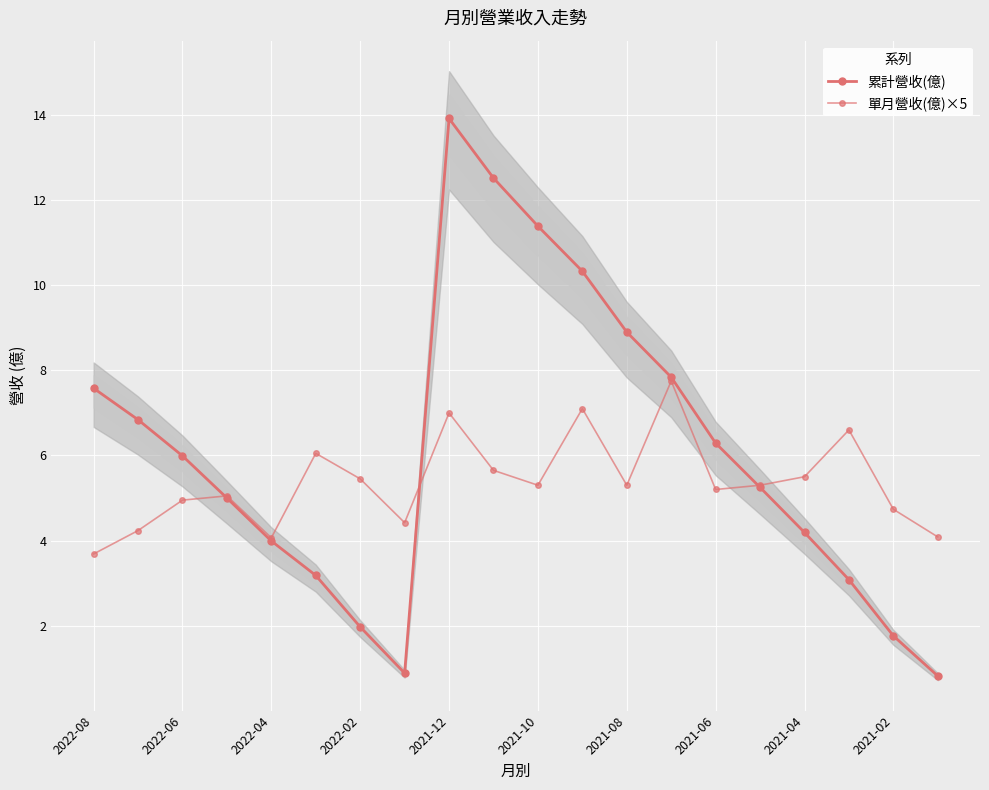

Between 2021-04 and 2022-02, which is larger?

2021-04